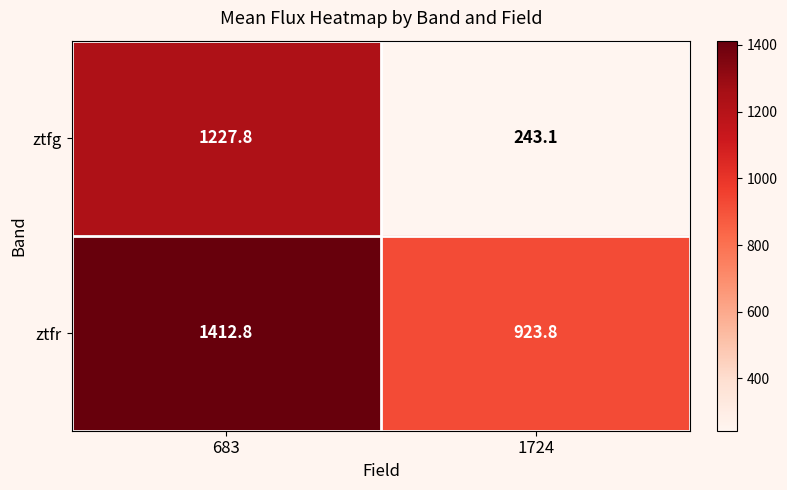

The value of ztfr at 683 is 2233.8. True or false?

False